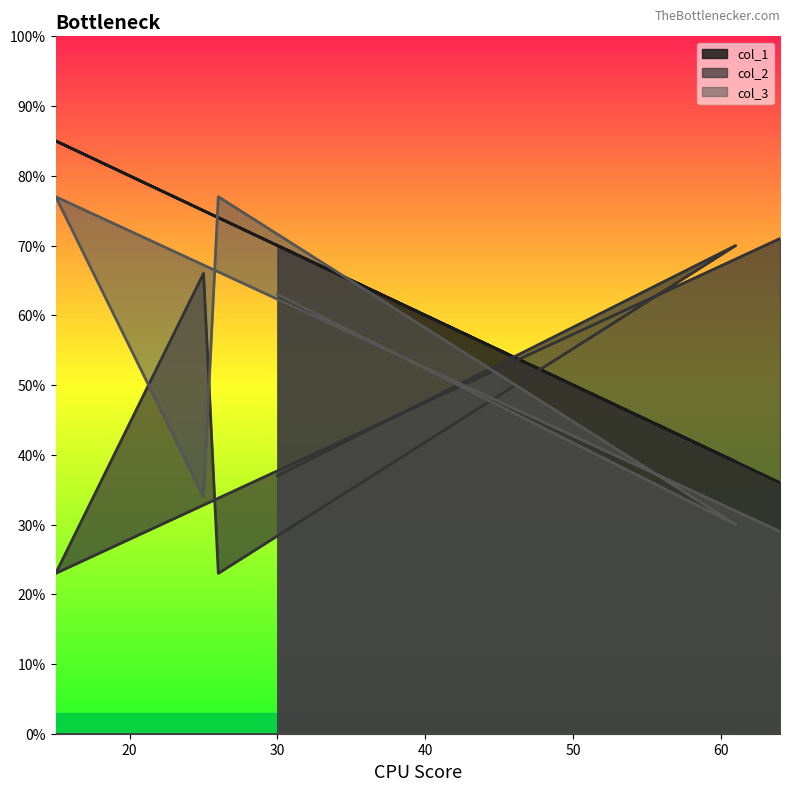

The col_2 series shows 25 at 61. True or false?

False